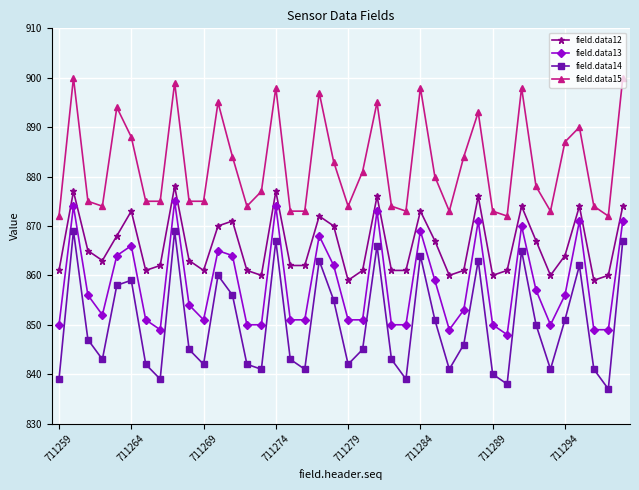

How many values in the field.data15 series are below 878?

20